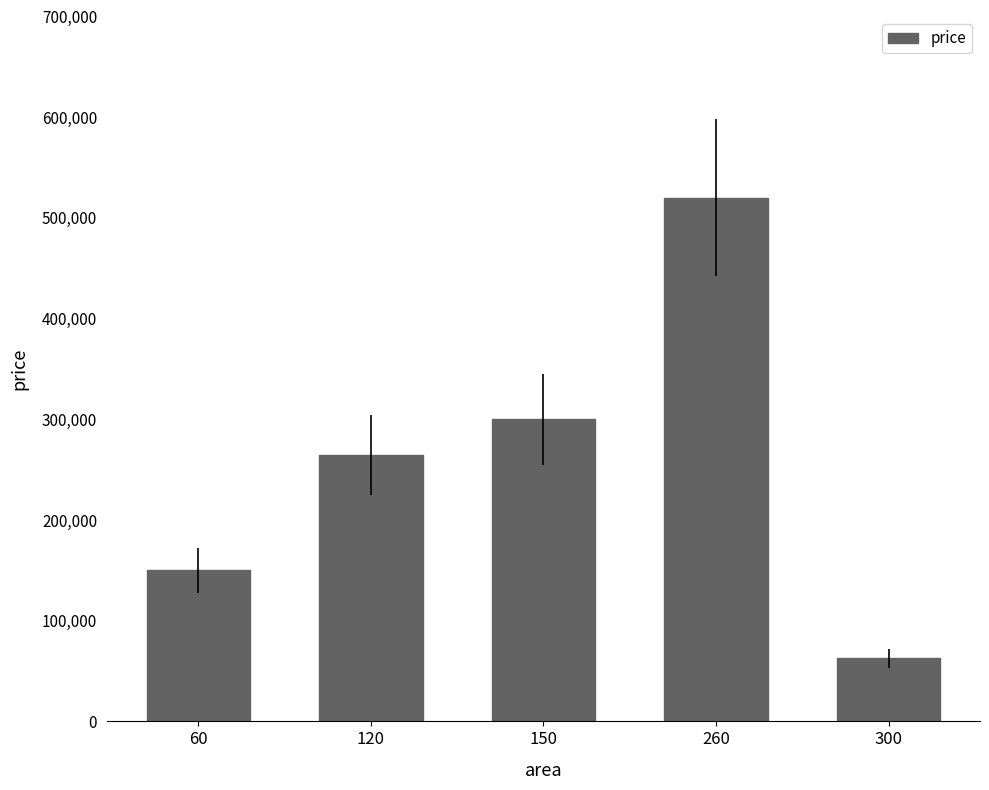

Approximately how many times larger is the value at 150 compared to 120?

1.1